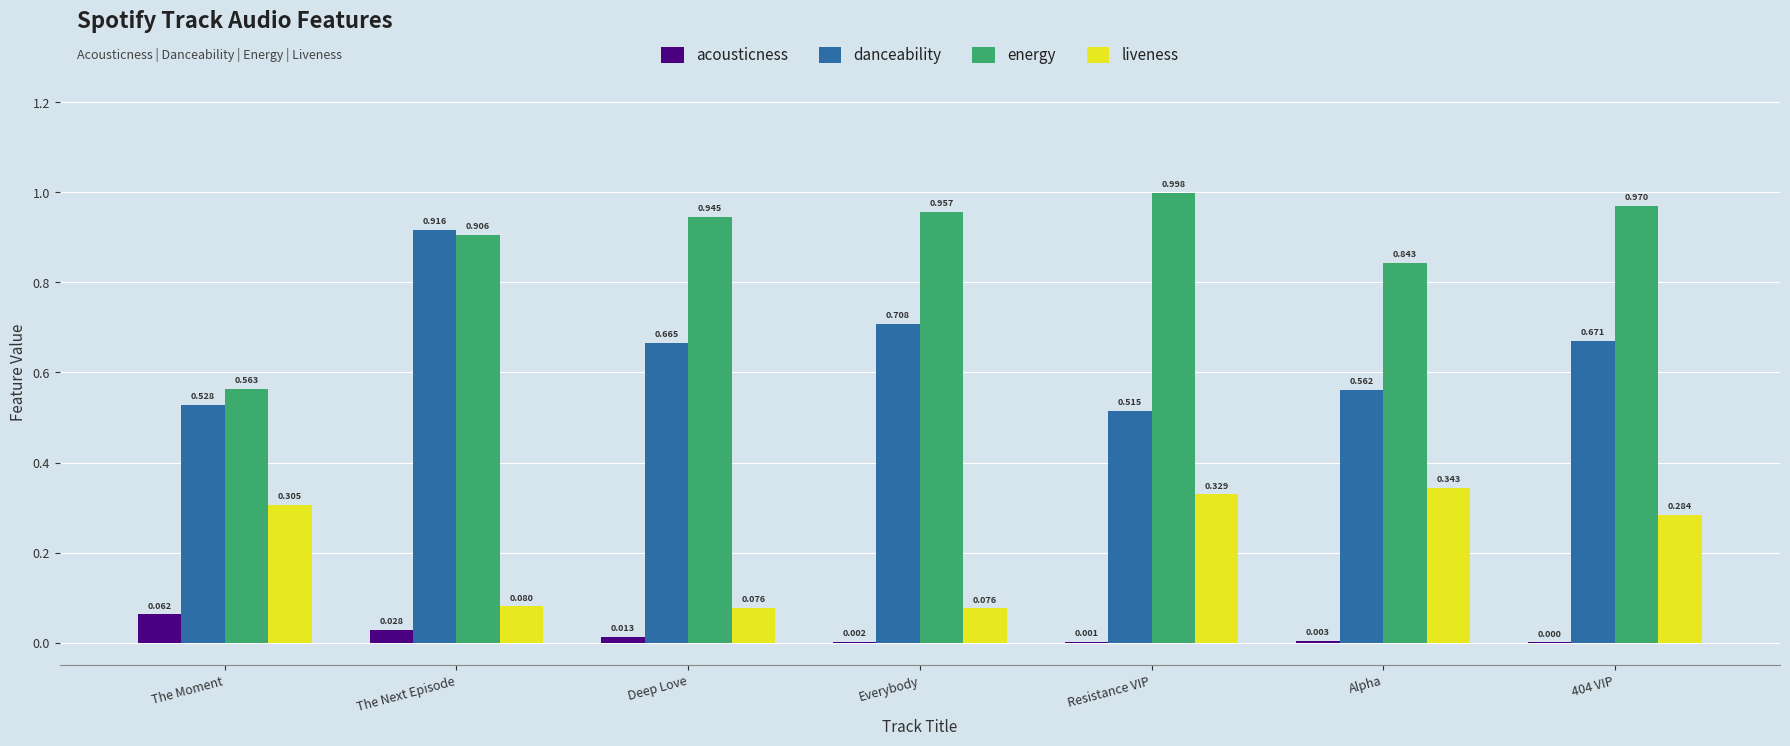

Which series changed the most between Everybody and Resistance VIP?

liveness